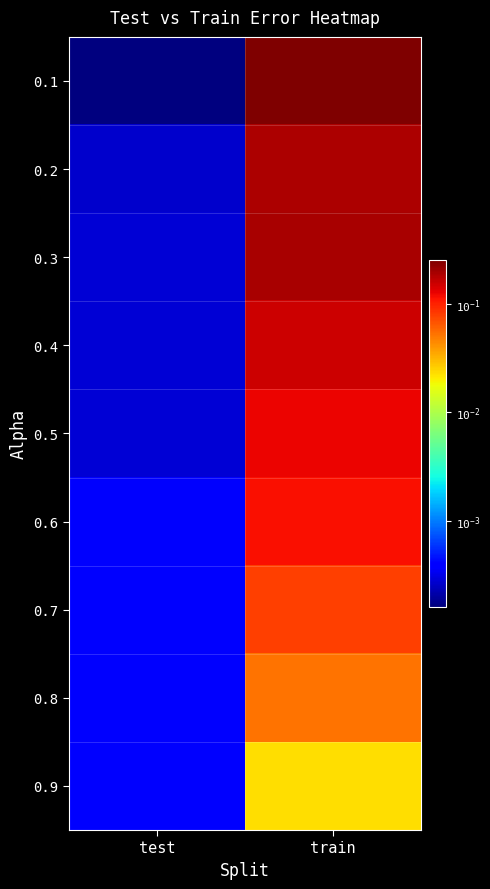

Which series has the largest total across all categories?

0.1